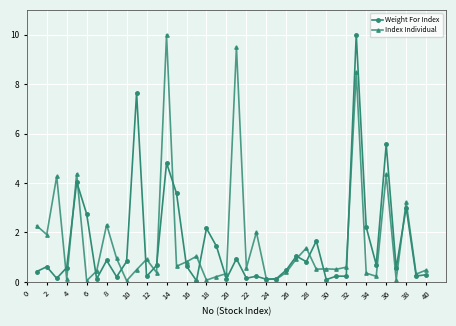

What is the value of the Index Individual point at the 1st from the left?

2.3